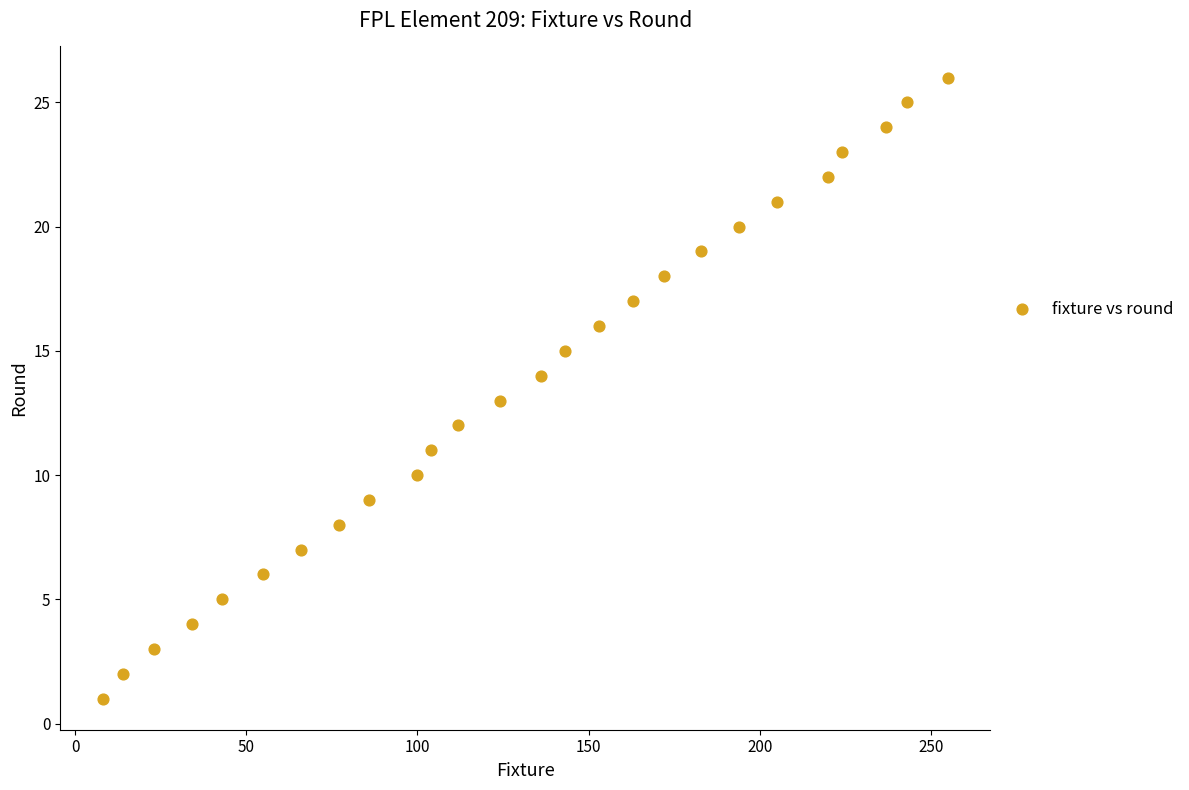

What is the range of Y values (max minus min)?

25